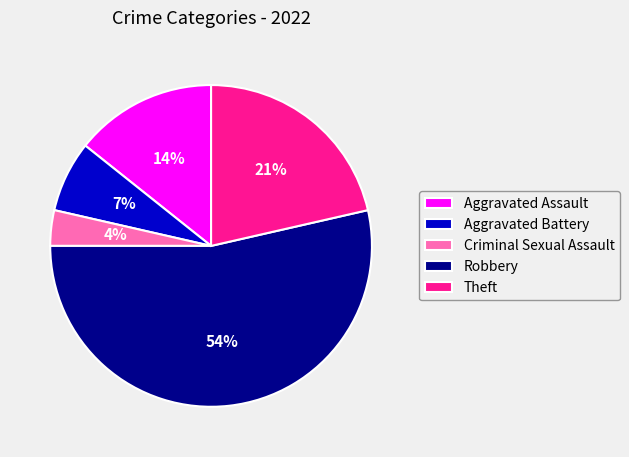

Is Theft the majority of the pie?

No